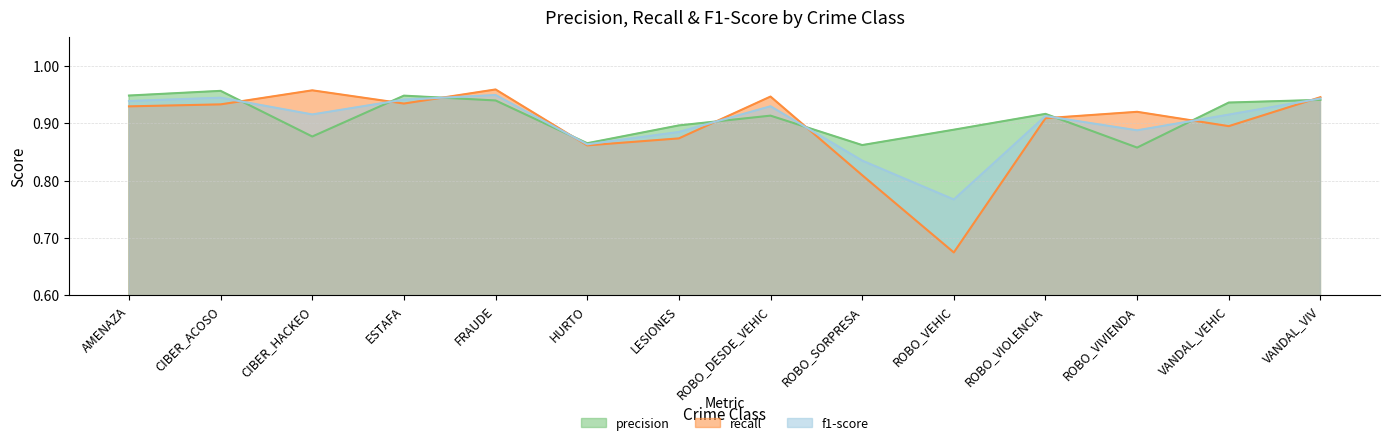

At which category does f1-score reach its first local valley?

CIBER_HACKEO